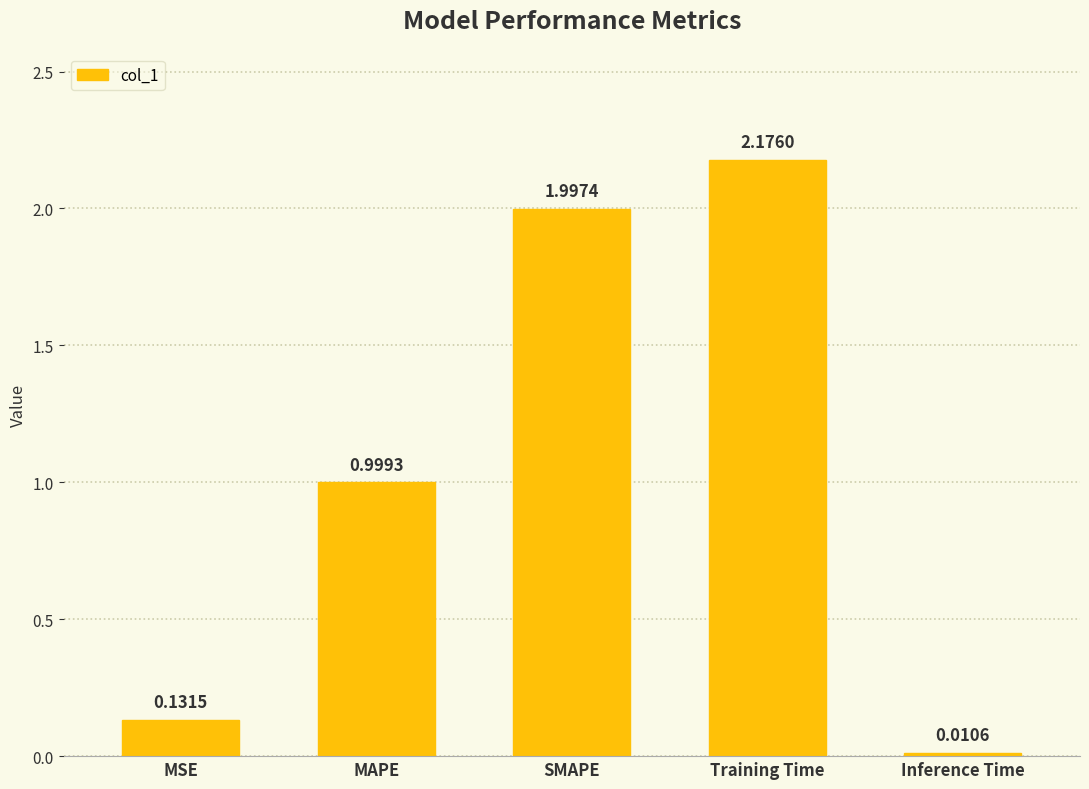

Rank the categories by value from highest to lowest.

Training Time, SMAPE, MAPE, MSE, Inference Time